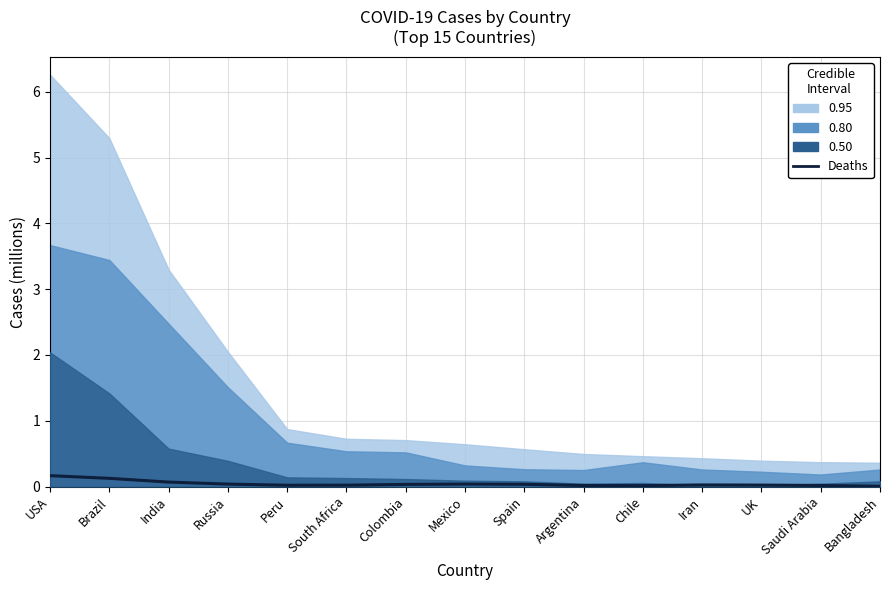

Which category has the lowest value across all series?

Bangladesh